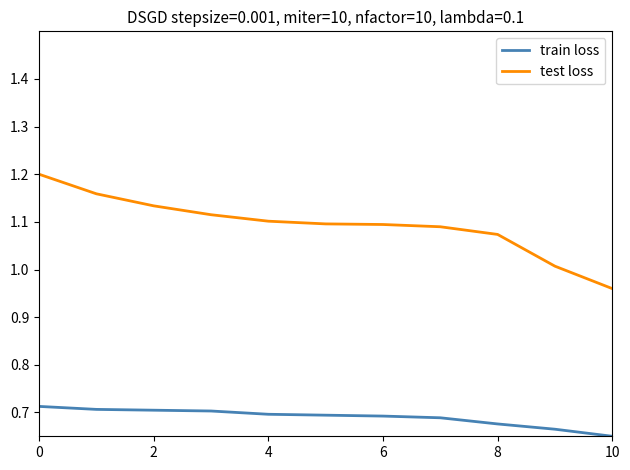

True or false: test loss and train loss intersect in this chart.

False